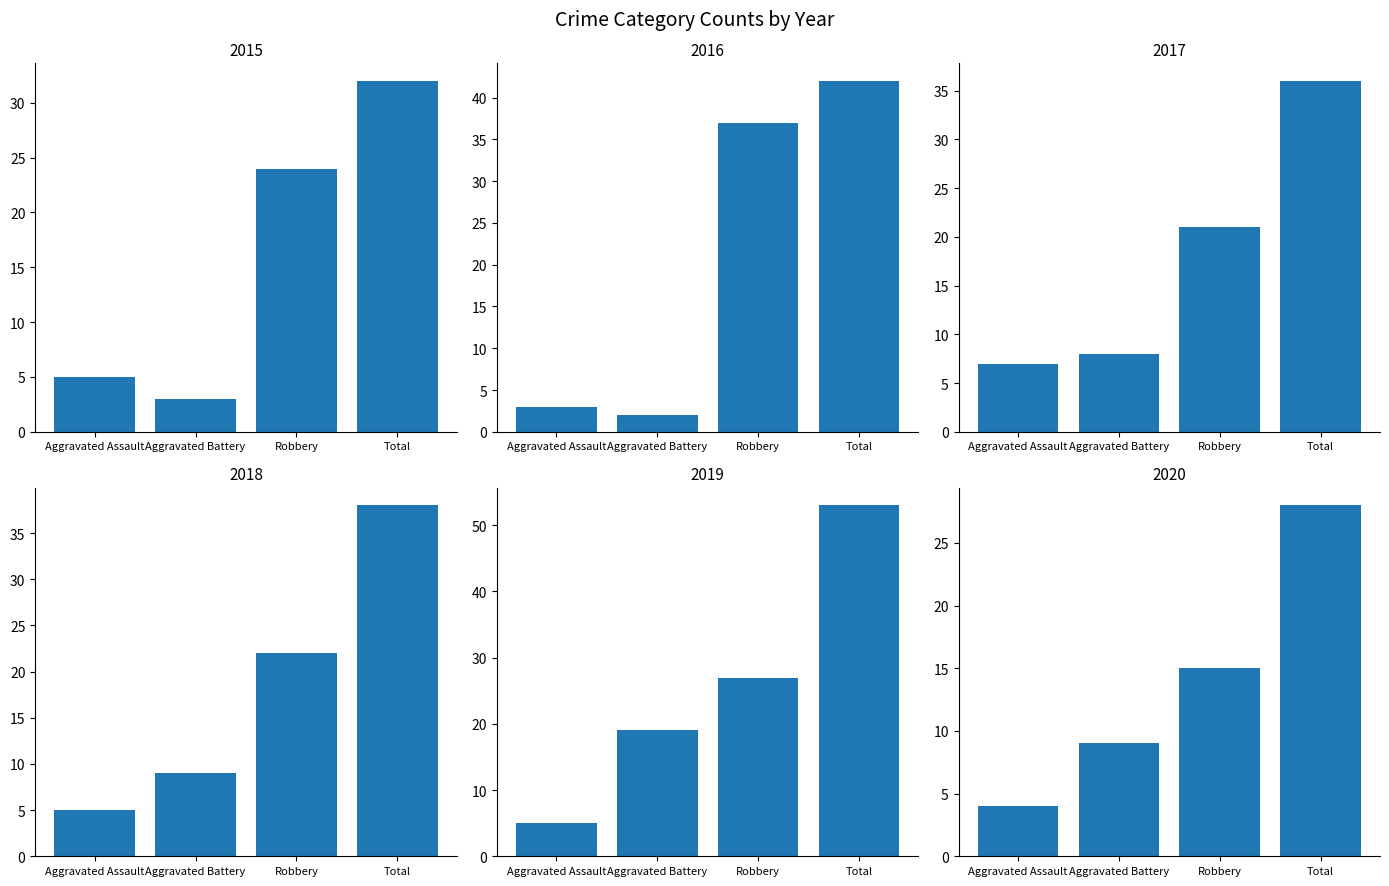

Which label corresponds to the largest value in the chart?

Total